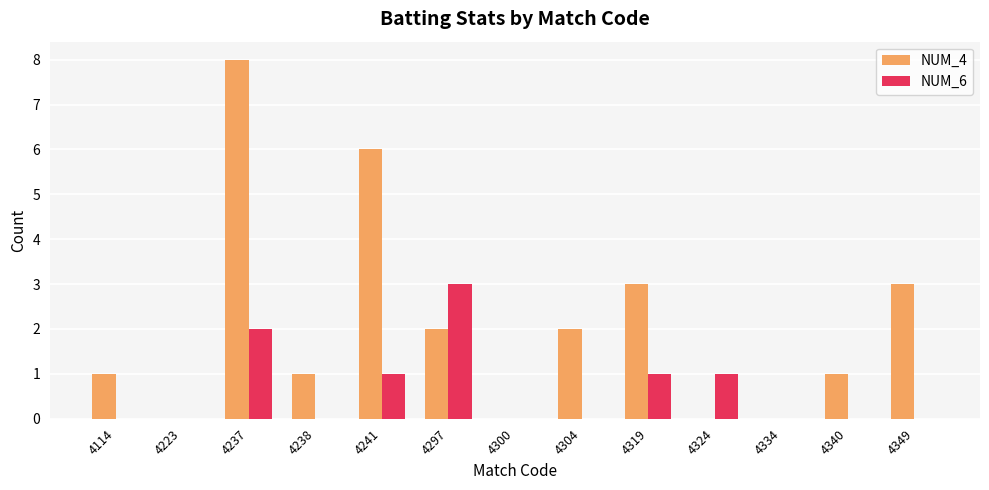

What is the sum of all NUM_4 values?

27